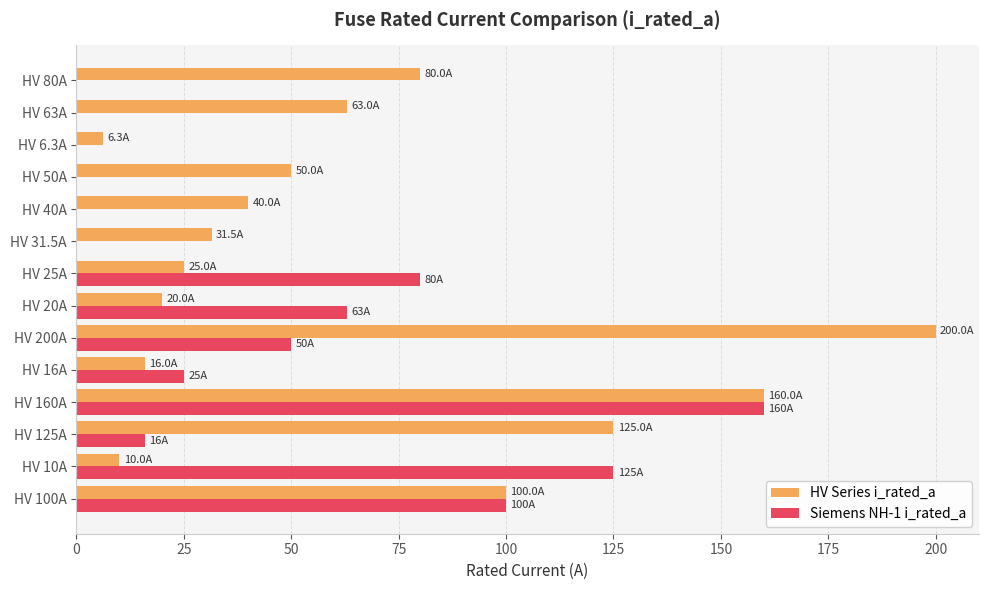

How many series are shown in this chart?

2